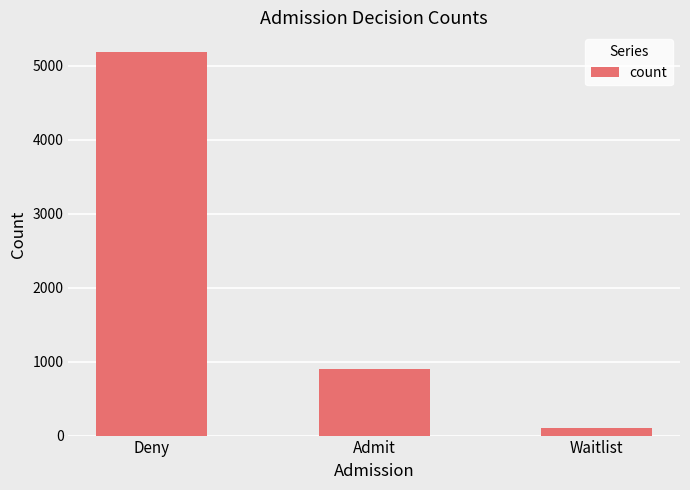

Which category has the highest value across all series?

Deny